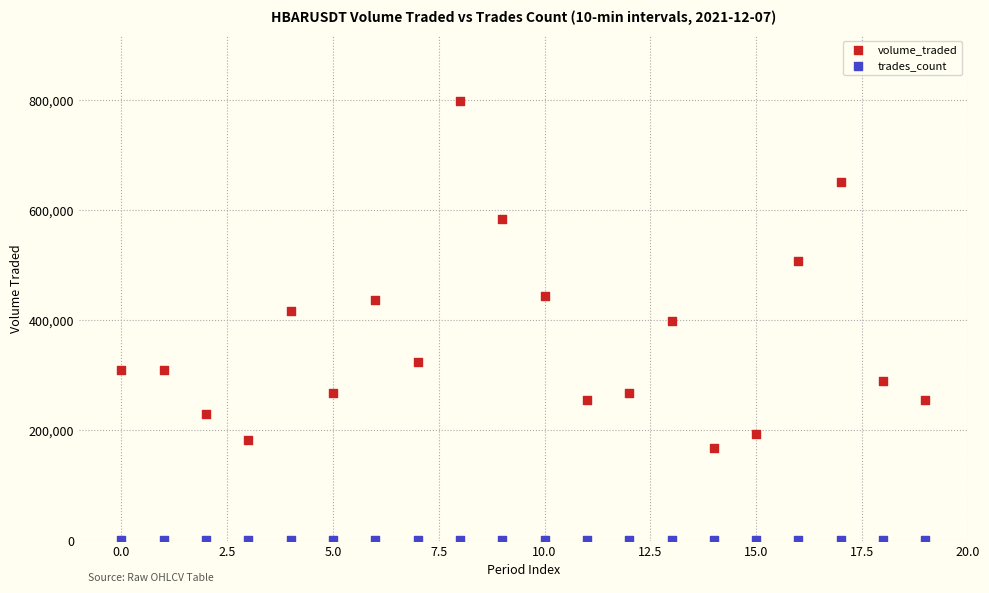

What are all the series names shown in the legend?

volume_traded, trades_count